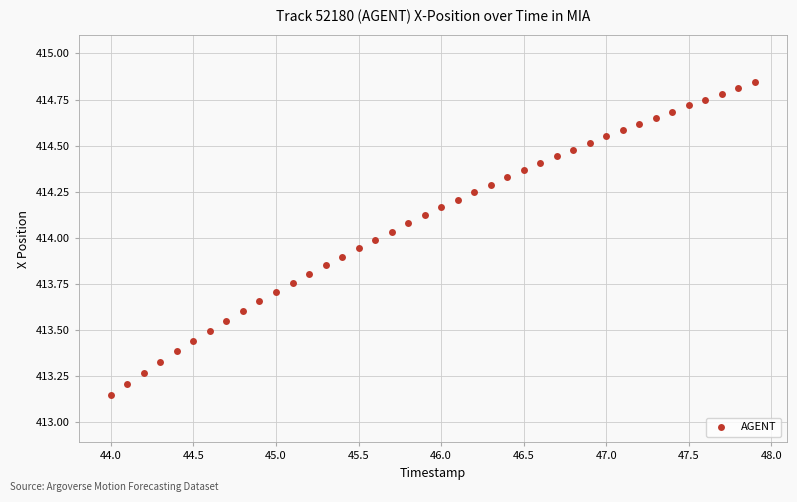

What is the range of Y values (max minus min)?

1.7